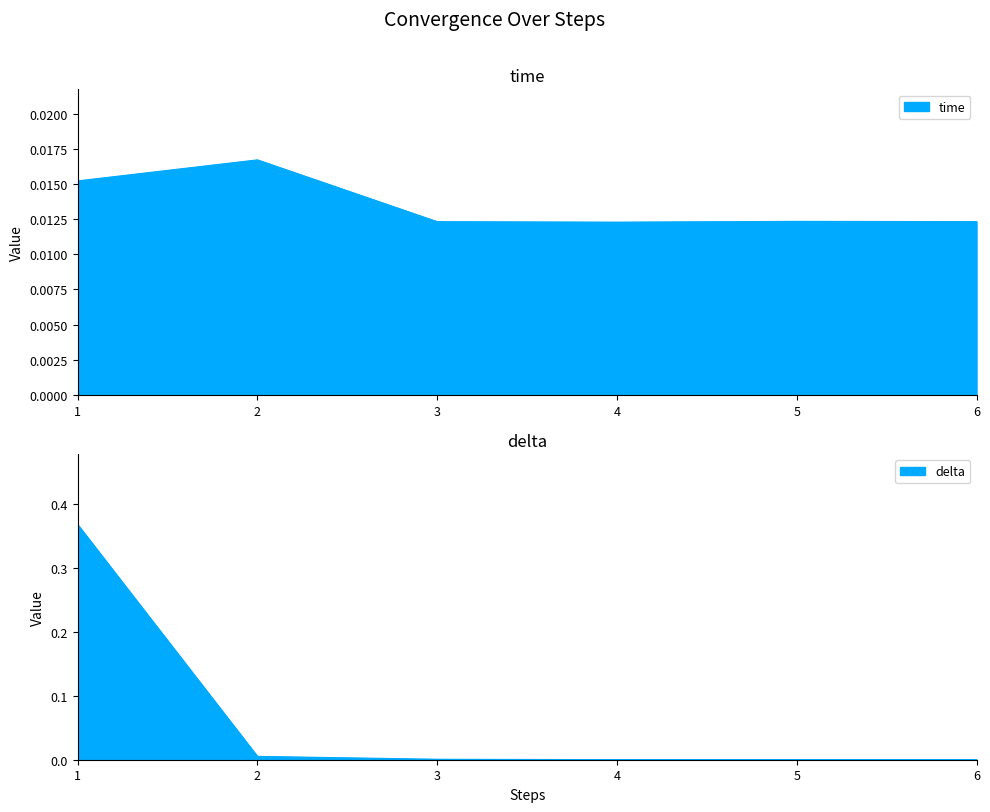

What are all the series names shown in the legend?

time, delta